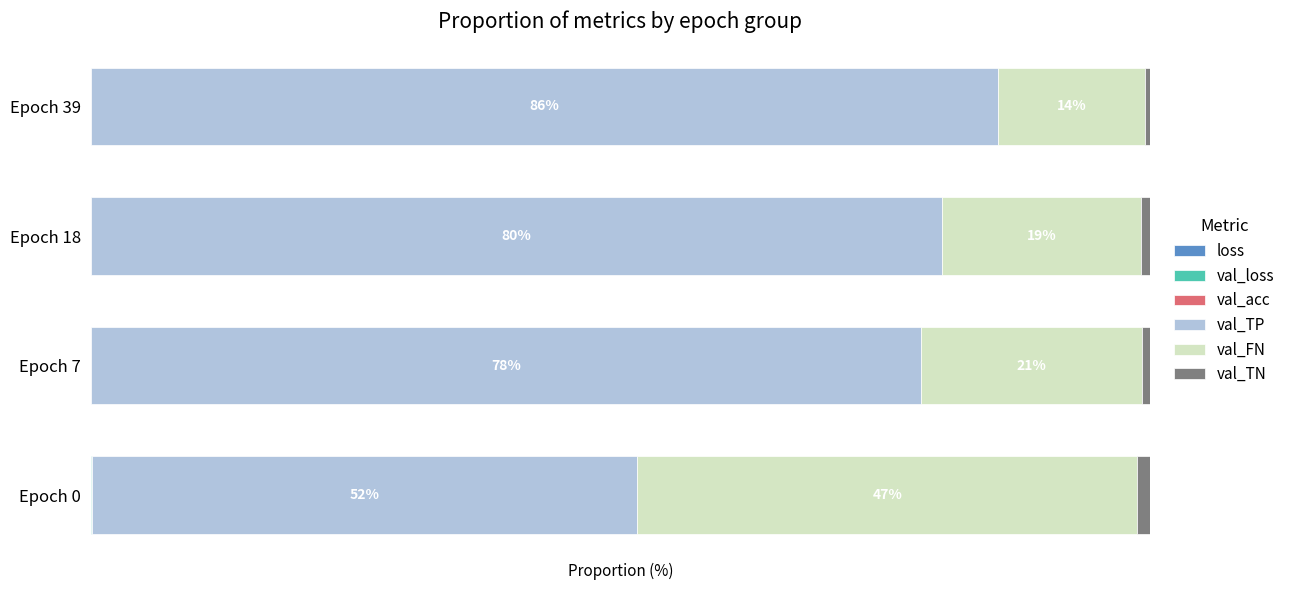

Reading right to left, what are all the values shown in this chart?

loss: 0.0	0.0	0.0	0.0
val_loss: 0.0	0.0	0.0	0.0
val_acc: 0.0	0.0	0.0	0.0
val_TP: 85.6	80.3	78.3	51.5
val_FN: 13.9	18.8	20.9	47.2
val_TN: 0.4	0.8	0.7	1.2